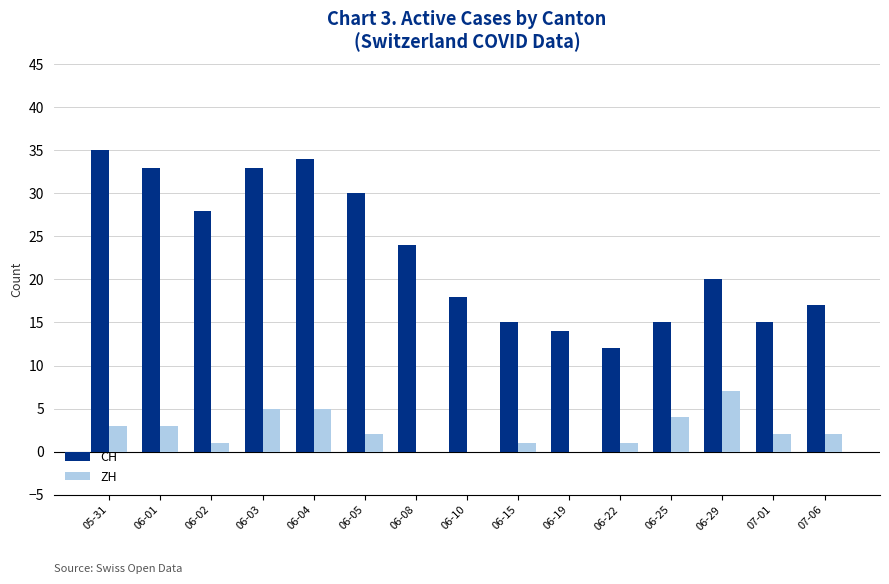

How many distinct data groups are displayed?

2